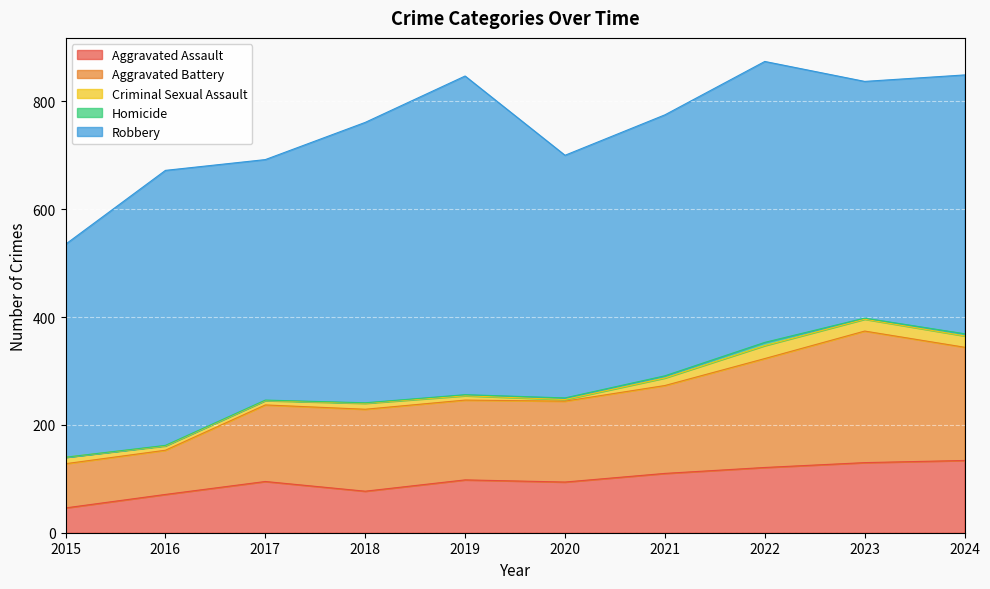

What is the value of the Criminal Sexual Assault point at the 3rd from the left?

8